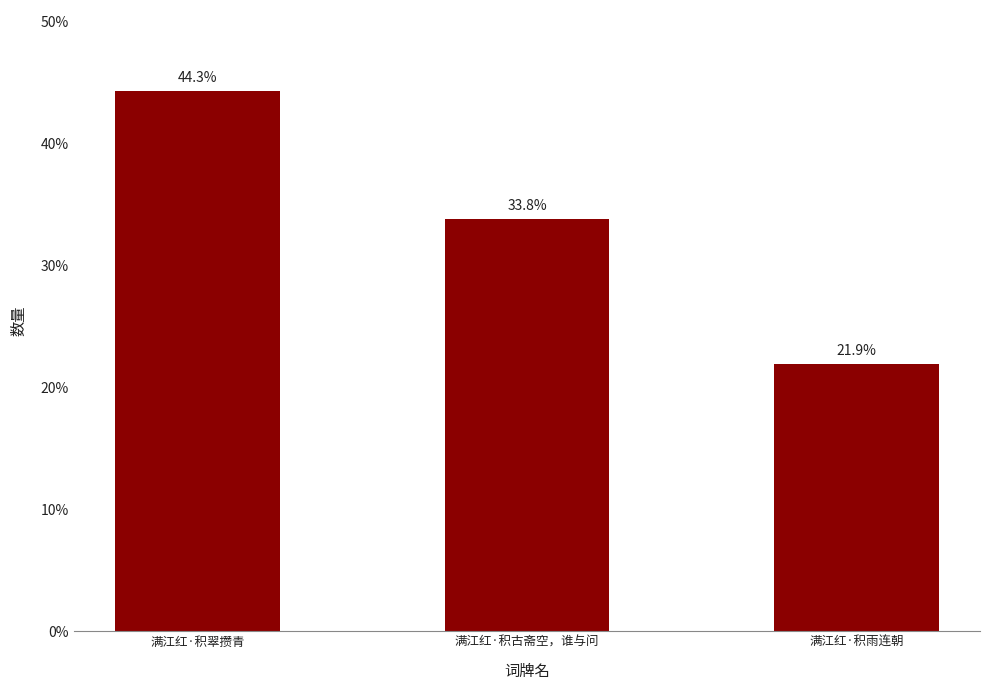

What is the greatest value displayed?

350981